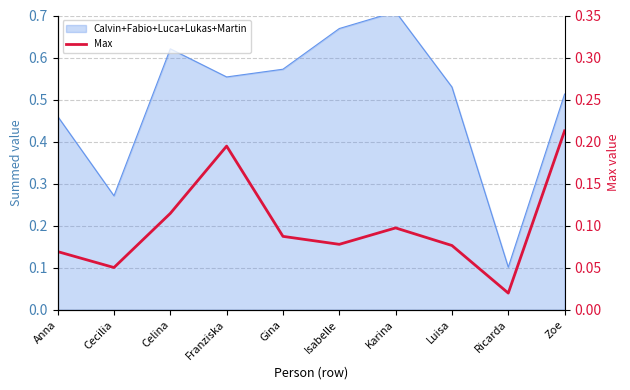

What is the value of the 10th point from the left?

0.2